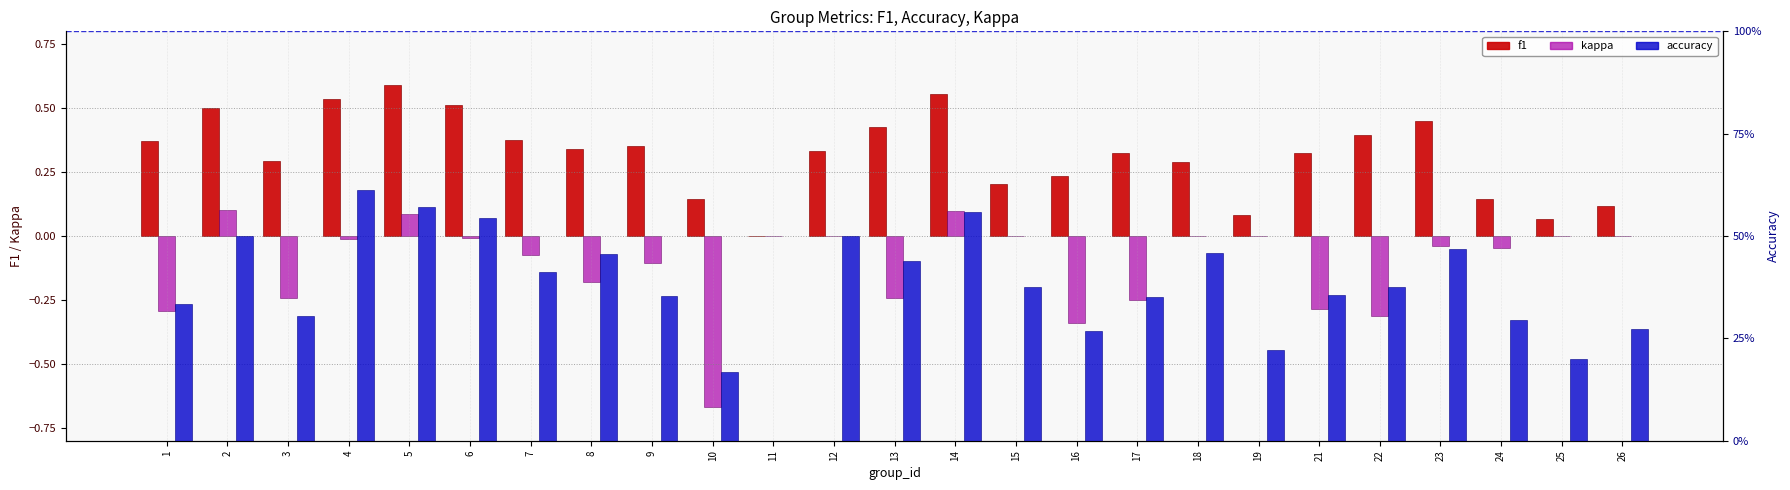

At which label does accuracy reach its peak?

4